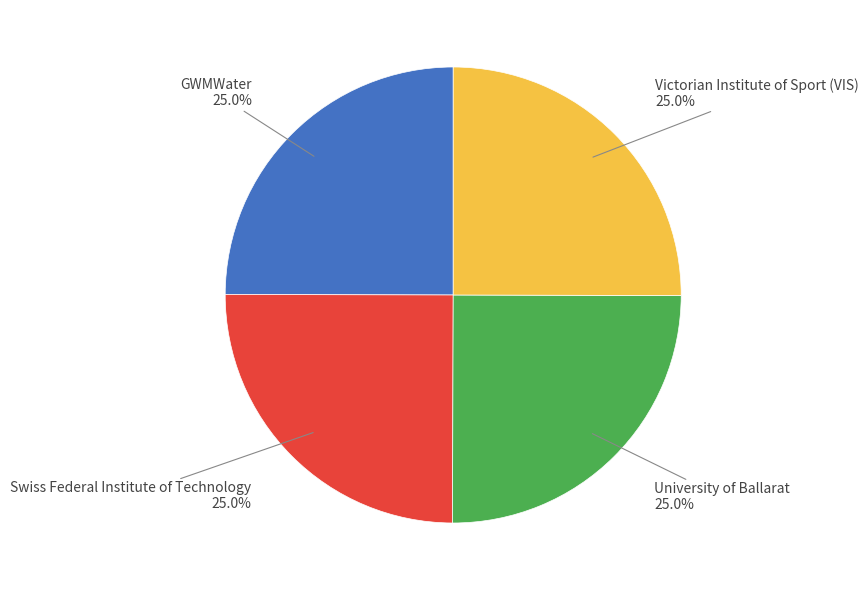

Does Swiss Federal Institute of Technology represent more than half of the total?

No